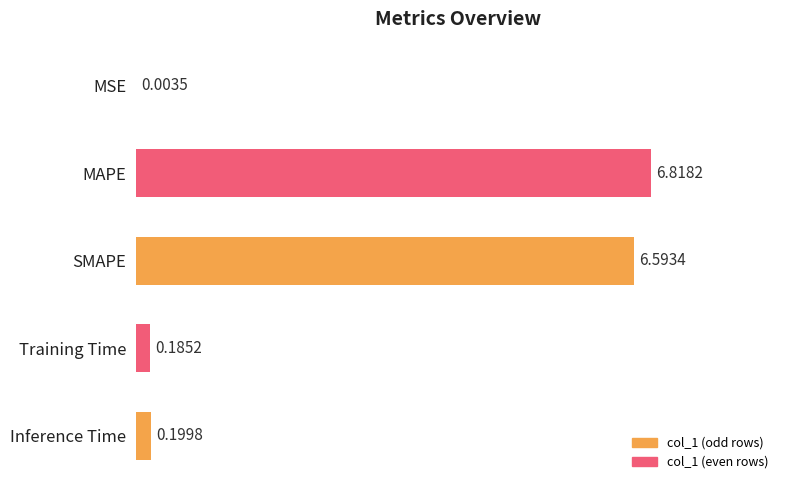

What is the change in value from SMAPE to Inference Time?

-6.4